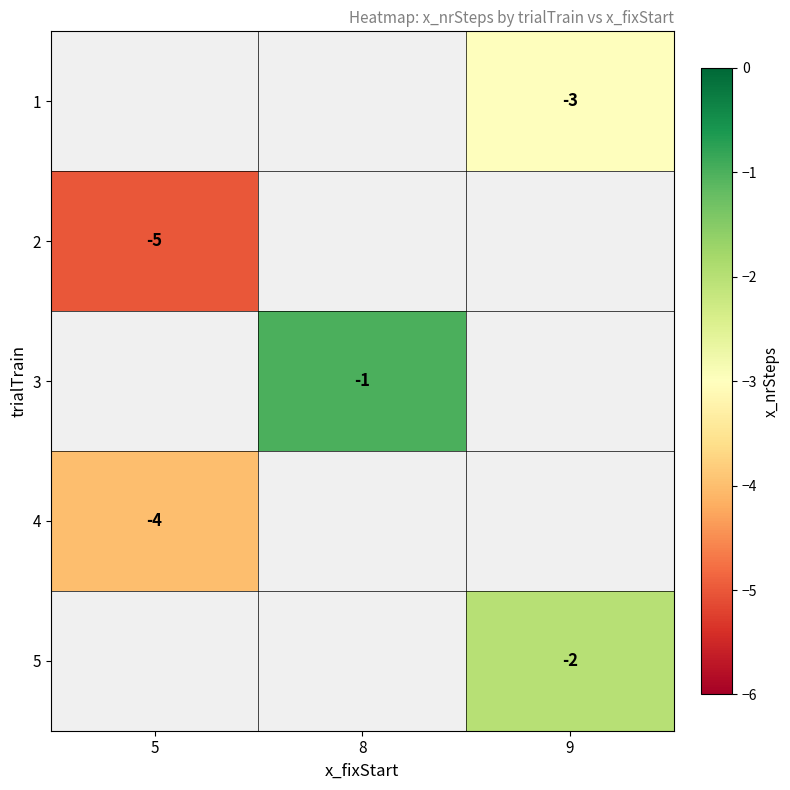

True or false: 2 has a value of -5 at 5.

True